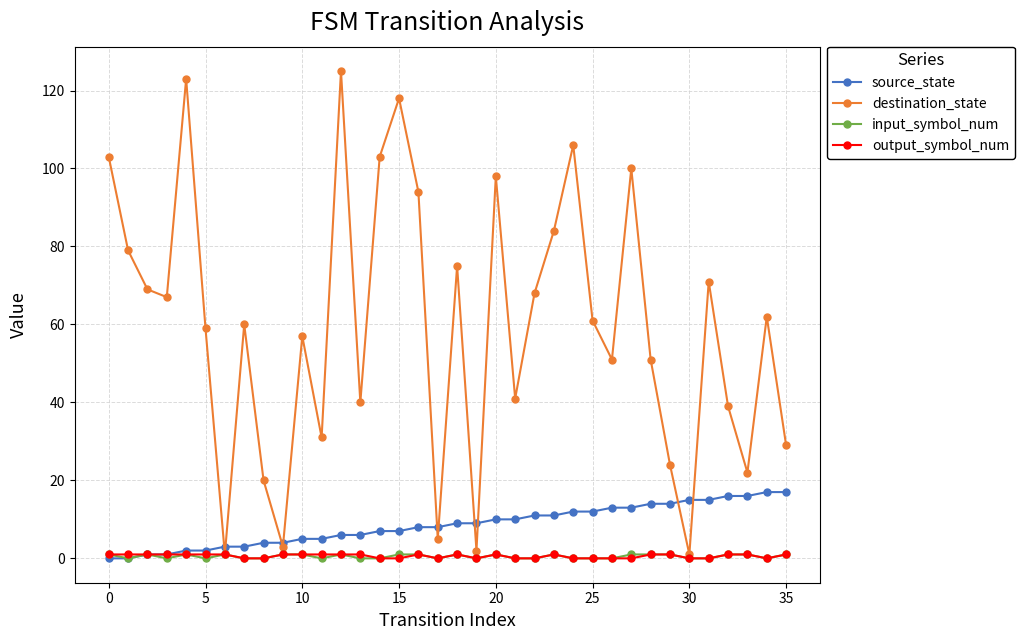

What is the maximum value shown in the chart?

125